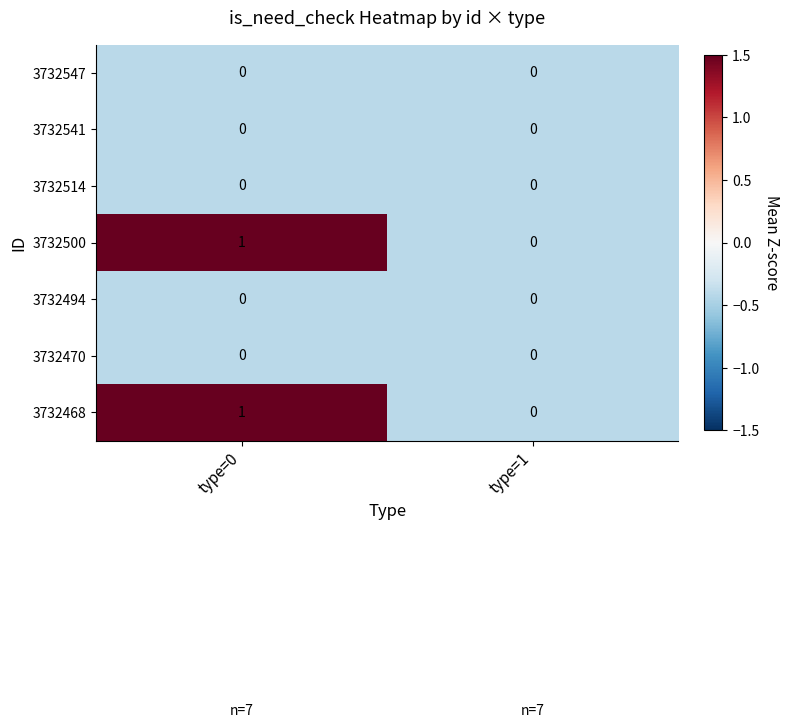

Reading right to left, transcribe all the data shown in this chart.

3732547: type=1=0	type=0=0
3732541: type=1=0	type=0=0
3732514: type=1=0	type=0=0
3732500: type=1=0	type=0=1
3732494: type=1=0	type=0=0
3732470: type=1=0	type=0=0
3732468: type=1=0	type=0=1